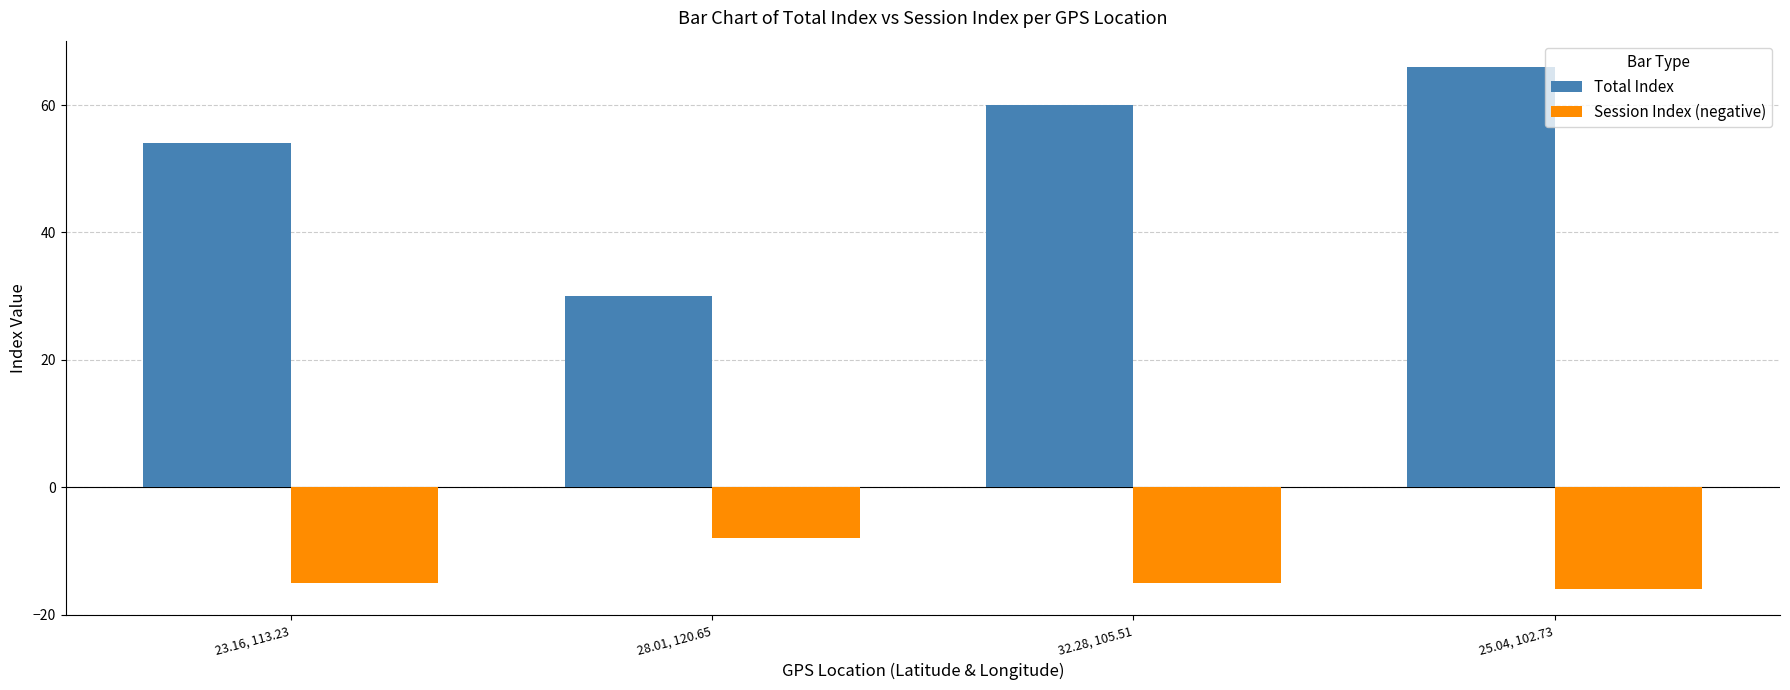

Is the value of Session Index (negative) at 25.04, 102.73 greater than the value of Total Index at 23.16, 113.23?

No